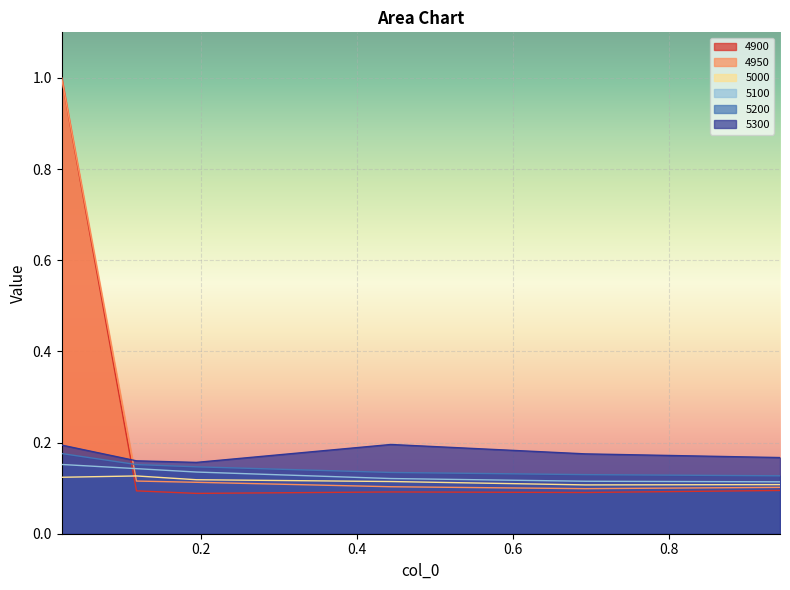

Is it true that 4950 equals 0.1 at 0.6931506849315069?

True